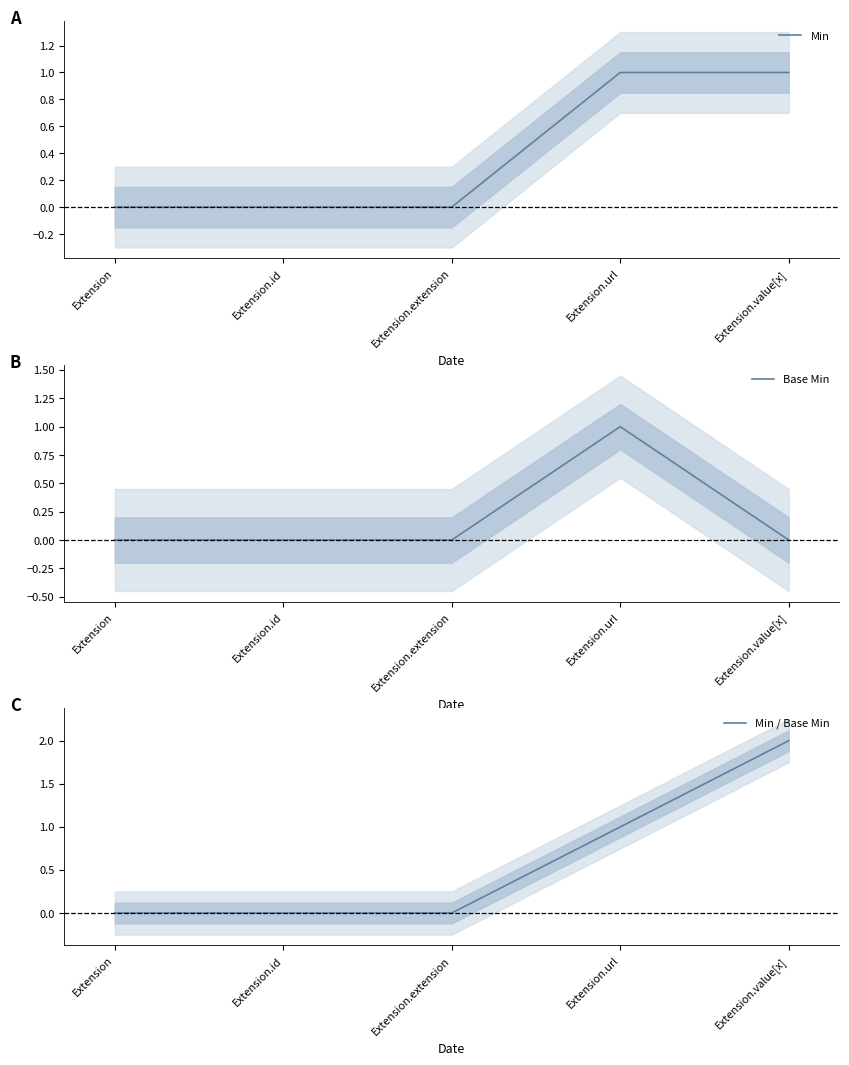

Which series changed the most between Extension and Extension.value[x]?

Min / Base Min